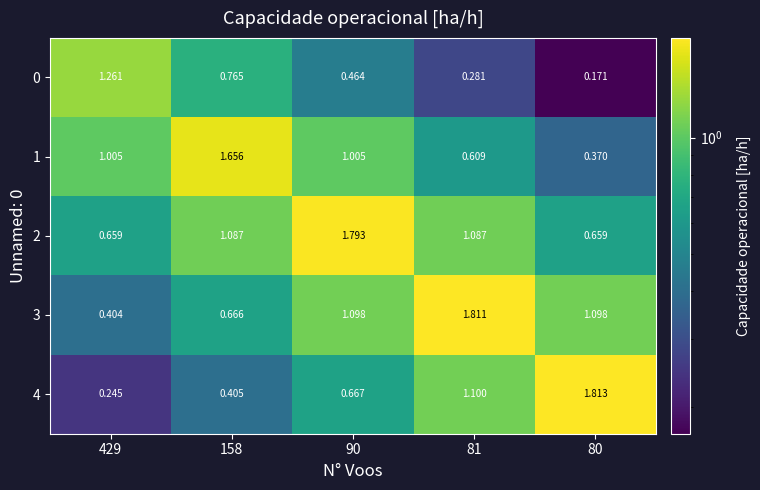

Is the value of 0 at 90 greater than the value of 3 at 81?

No